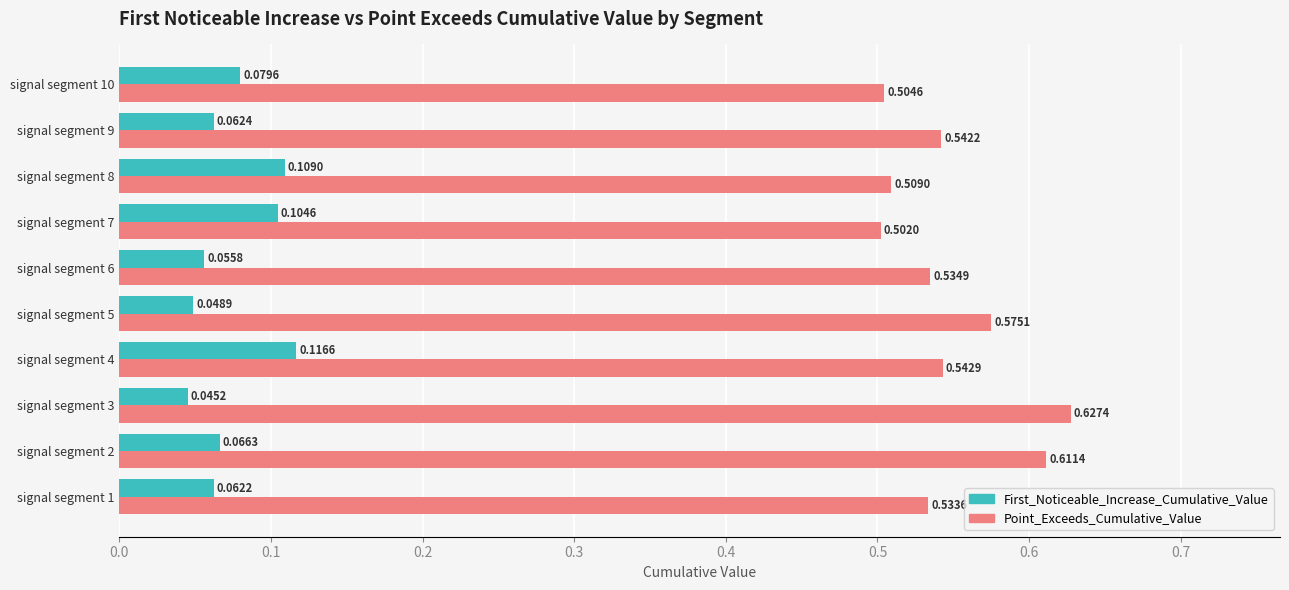

At how many categories does at least one series exceed 0?

10